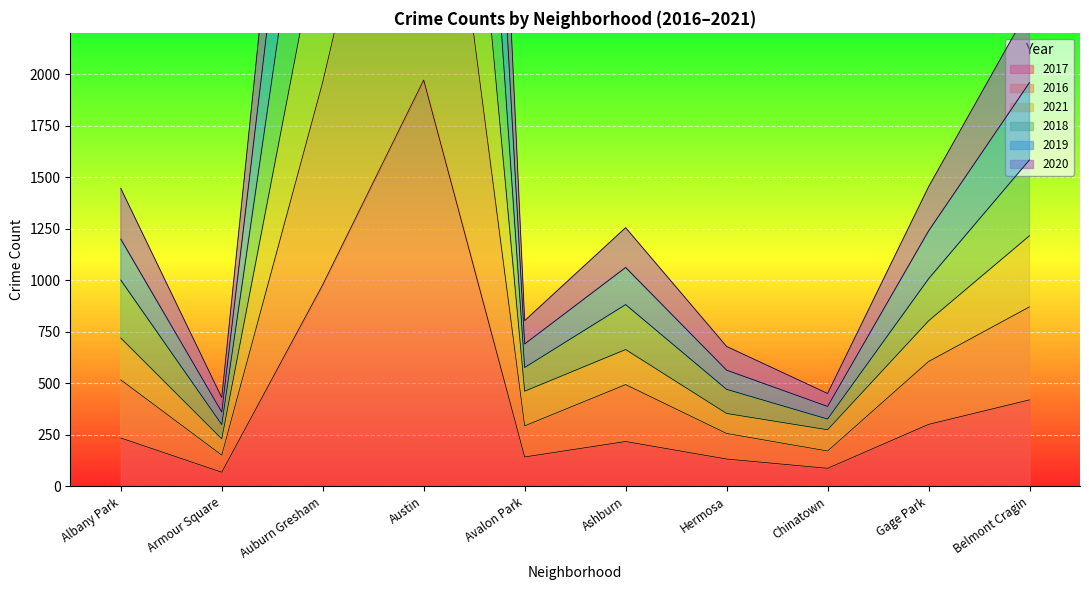

True or false: 2018 has more than 1 interior local peaks.

True